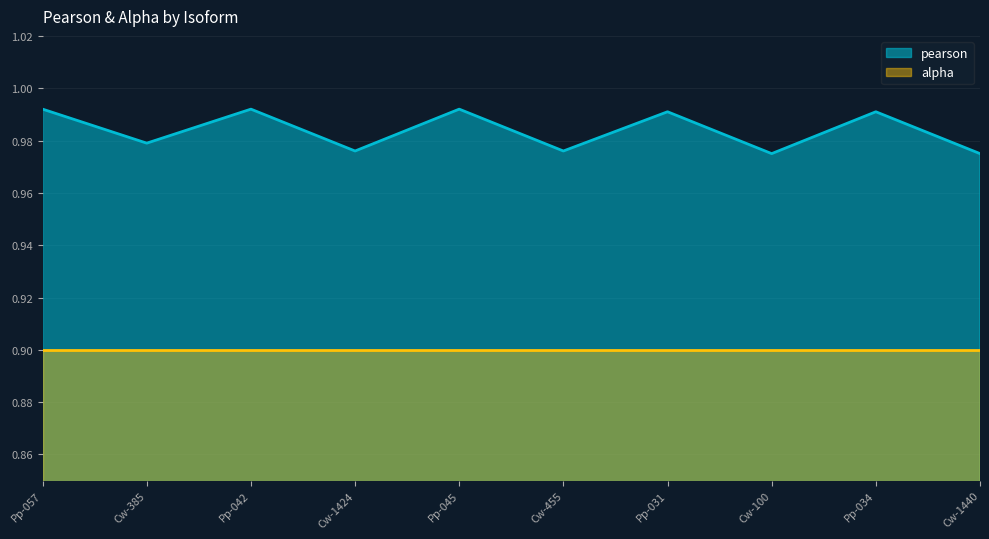

How many lines are shown in the chart?

2